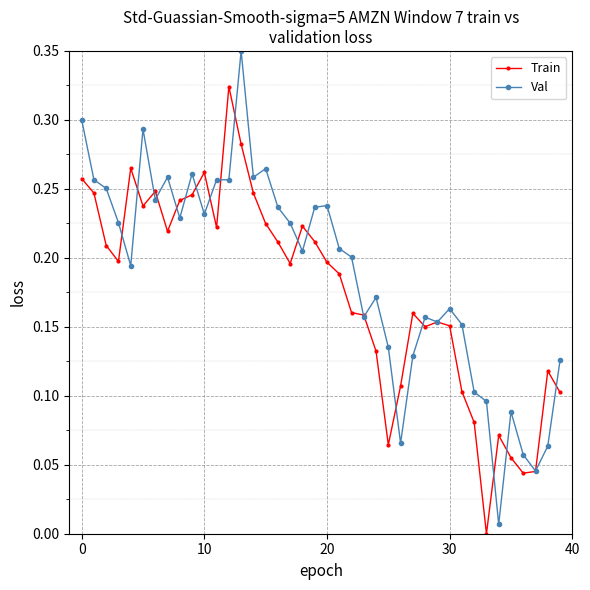

Rank the series by their average value, from highest to lowest.

Val, Train